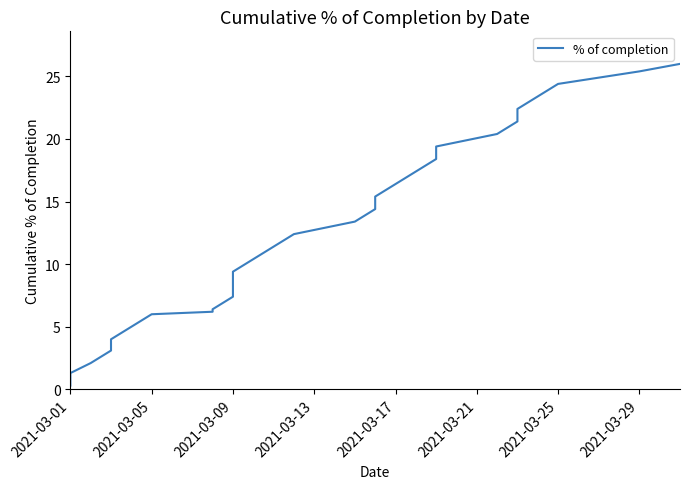

True or false: the data shows 1.8 at 2021-03-17.

False